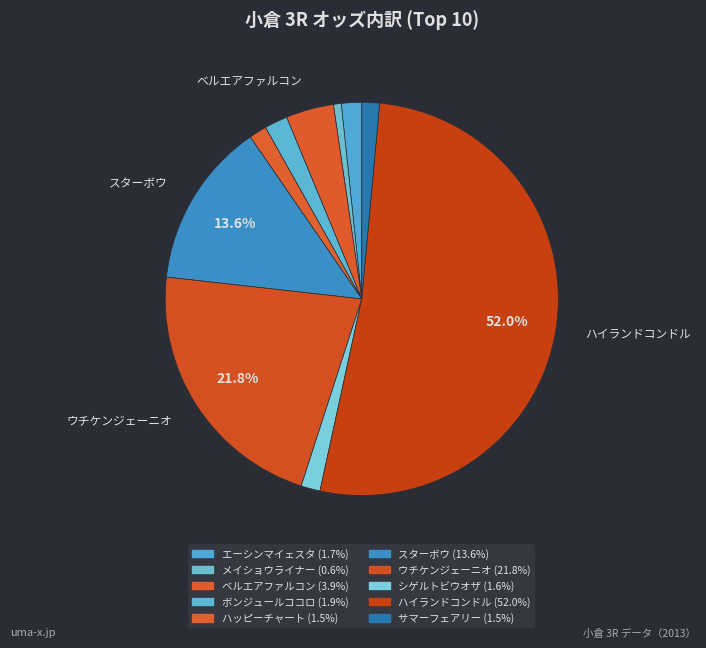

To the nearest percent, what is the combined percentage of シゲルトビウオザ and ベルエアファルコン?

6%